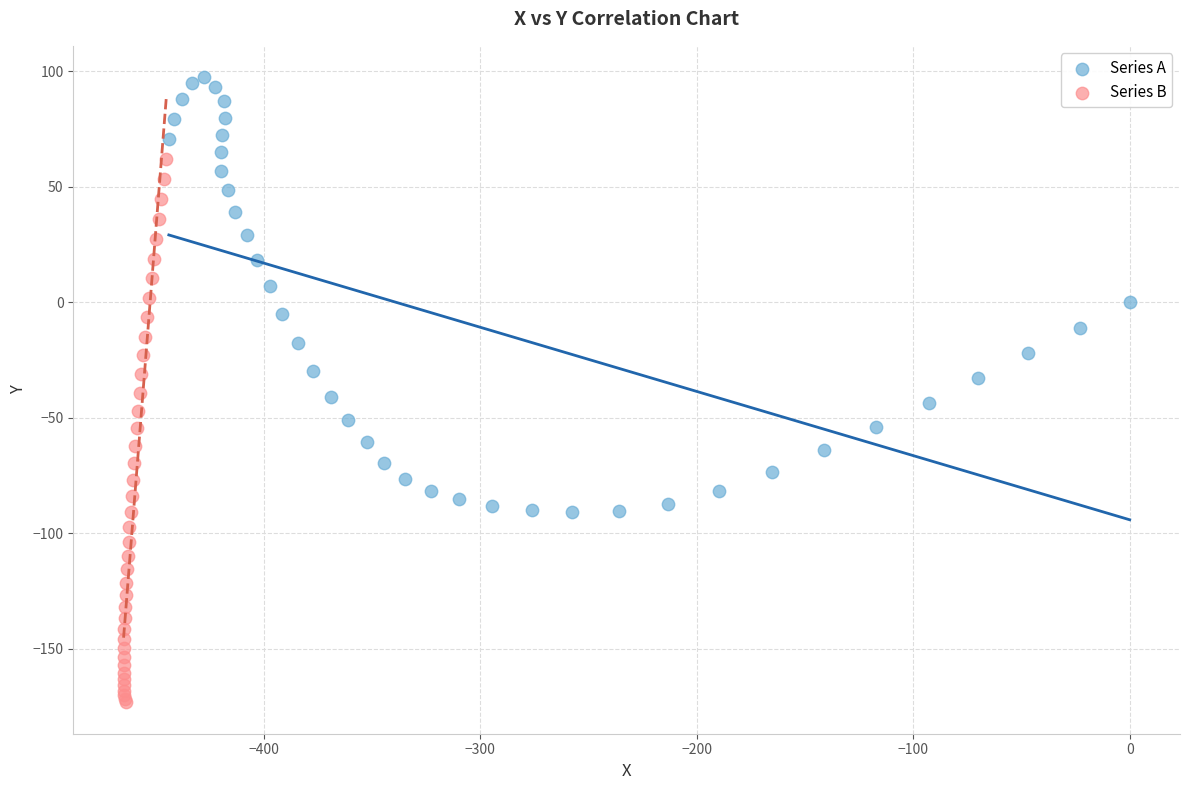

Which series contains the highest Y value?

Series A